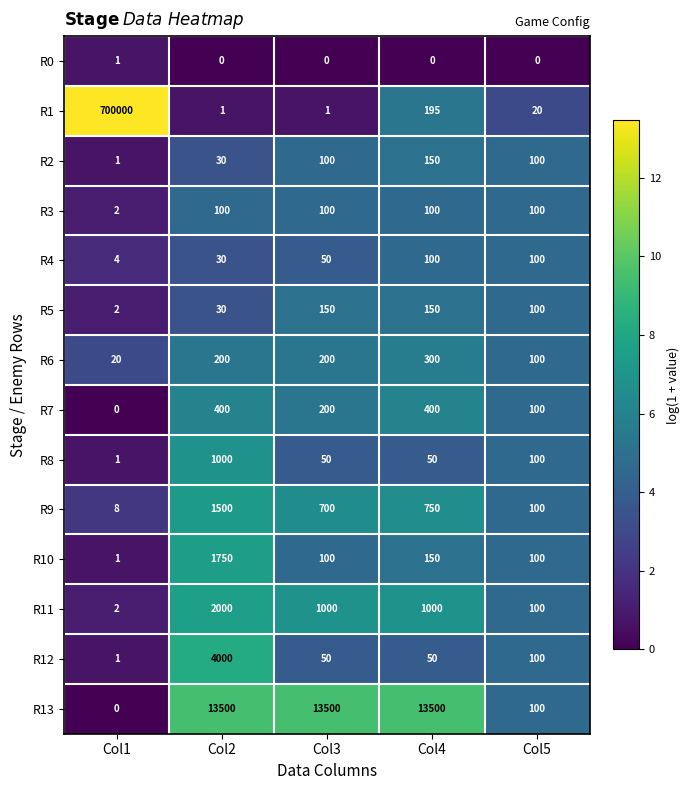

Which label corresponds to the largest value in the chart?

Col1